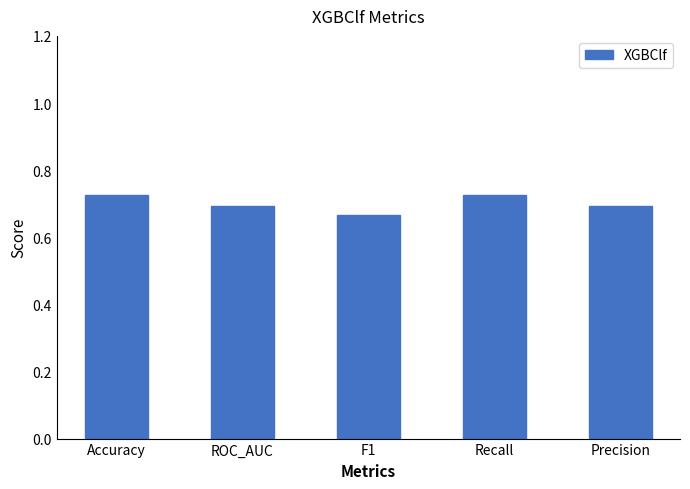

True or false: the data shows 1.2 at Accuracy.

False